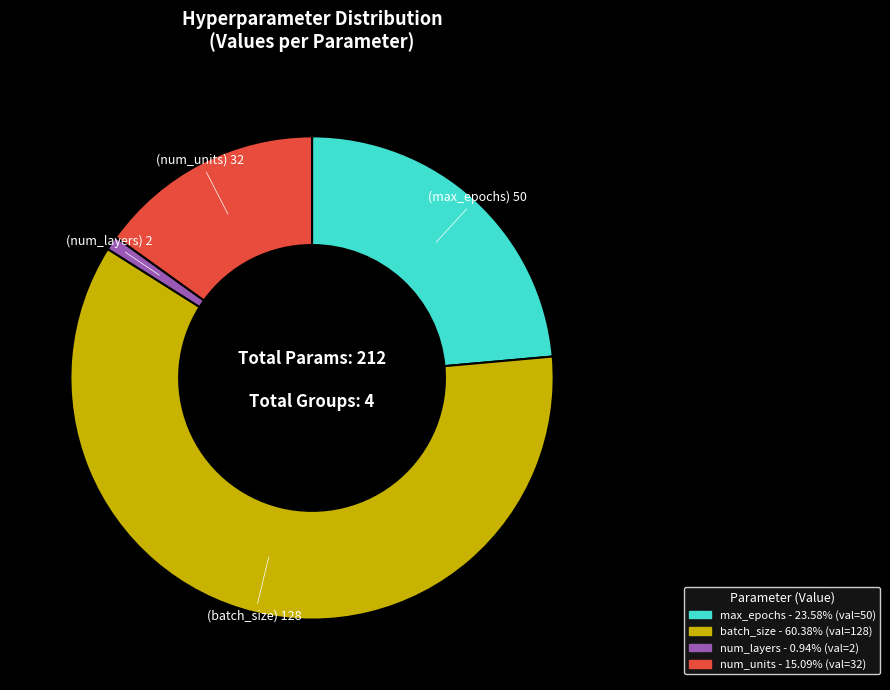

What is the ratio of the value at batch_size to the value at num_units?

4.0